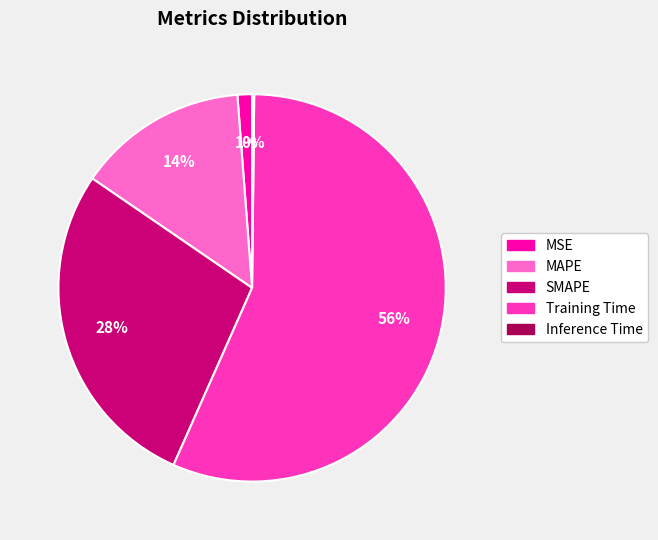

True or false: MSE accounts for 11% of the total.

False